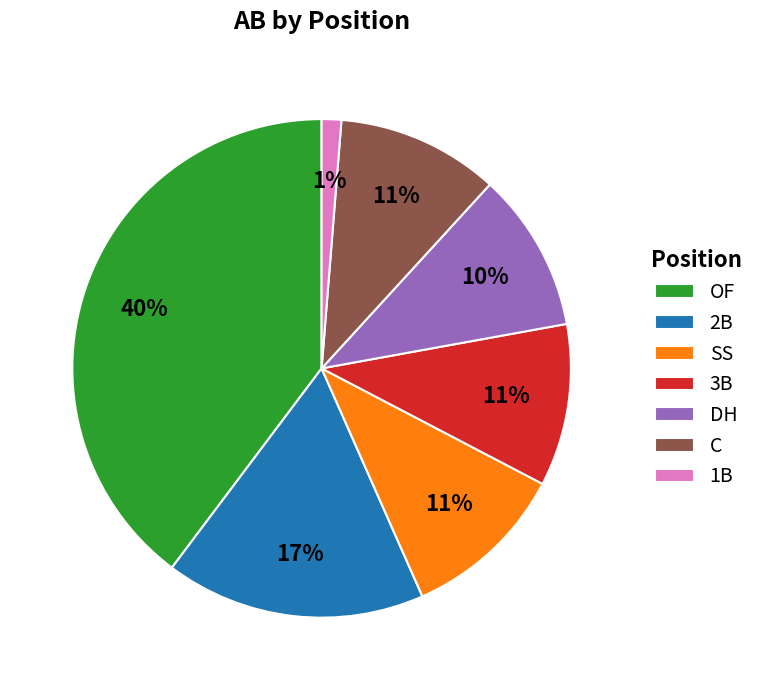

What is the largest slice in the pie chart?

OF